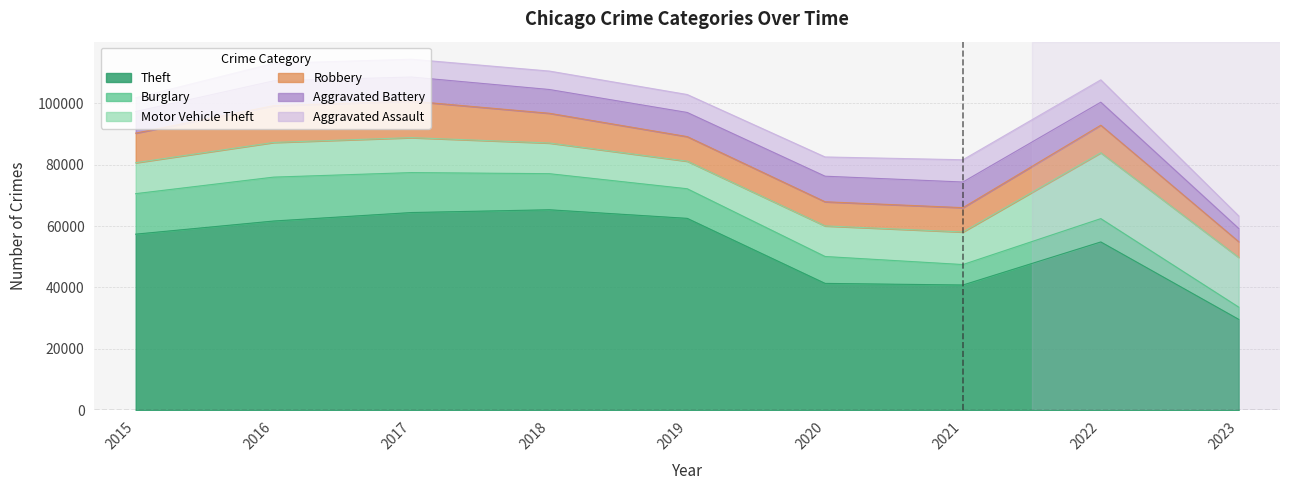

What is the difference between the highest and lowest values at 2017?

58591